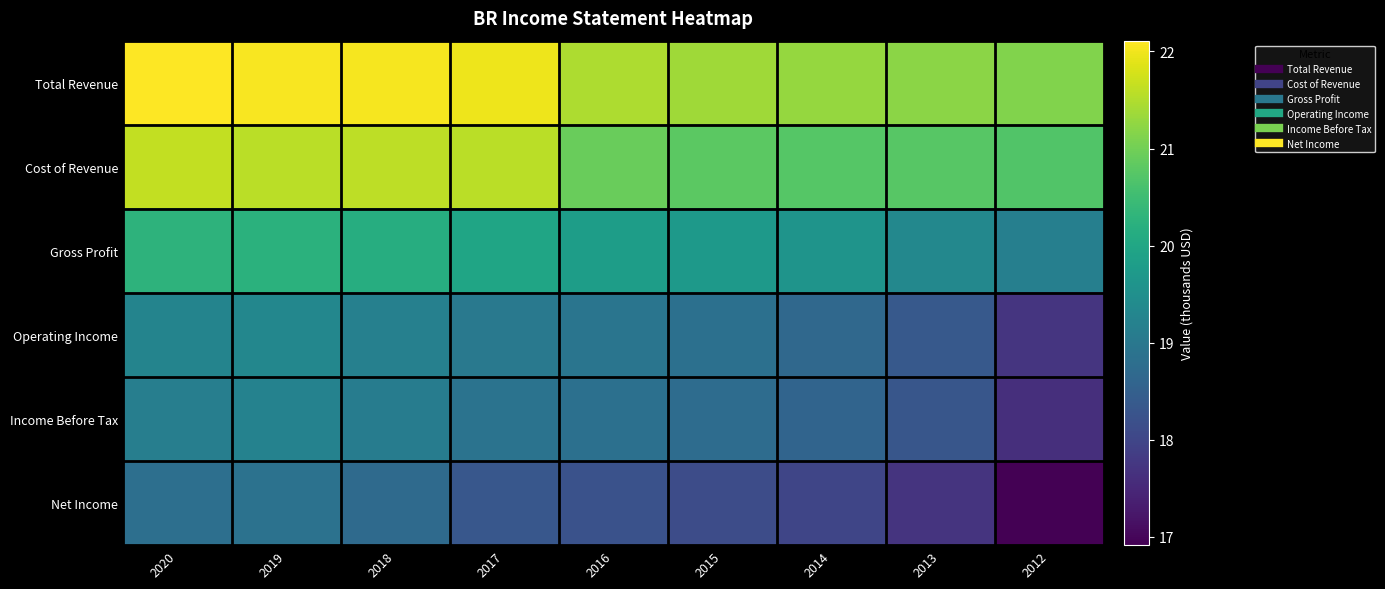

At which category is the sum across all series the highest?

2019